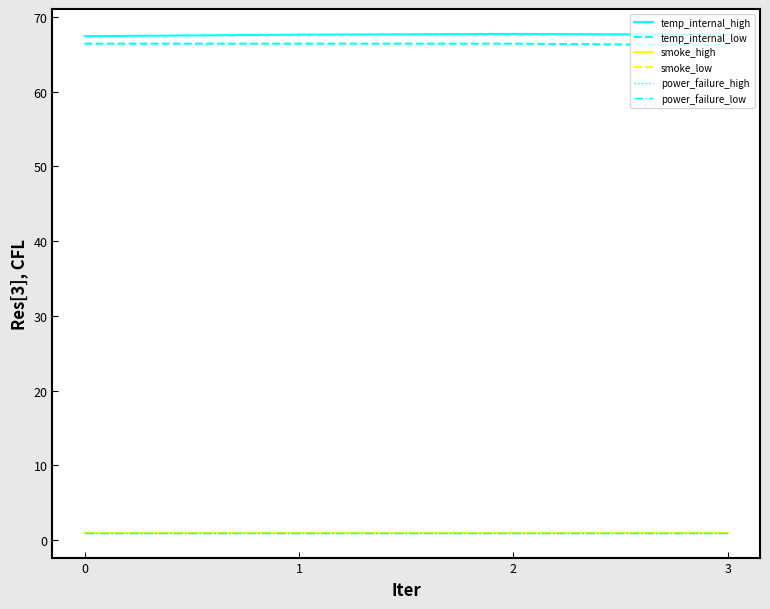

Does the chart display data point markers on the line(s)?

No